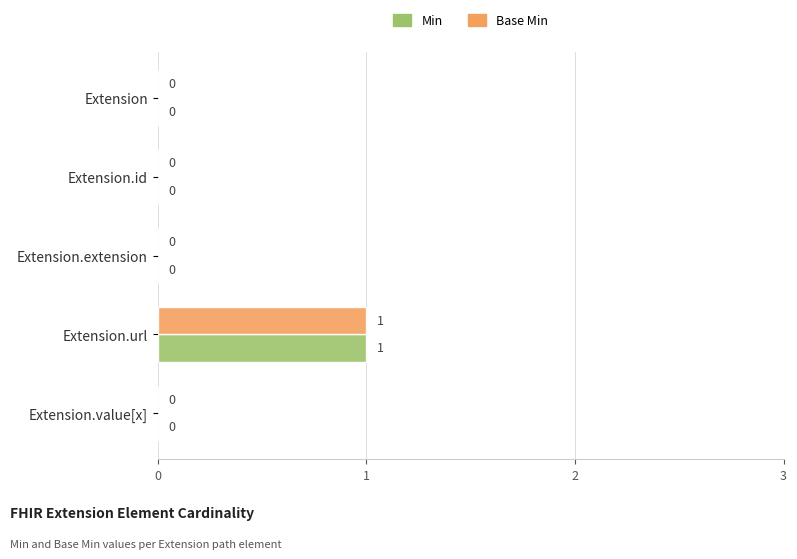

At which category is the sum across all series the highest?

Extension.url